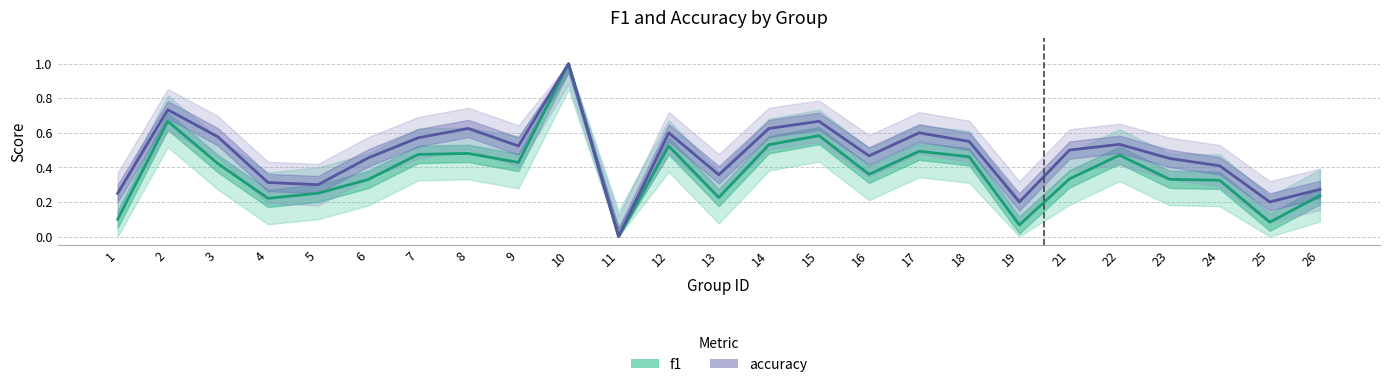

Reading right to left, extract all data points from this chart.

f1: 0.2	0.1	0.3	0.3	0.5	0.3	0.1	0.5	0.5	0.4	0.6	0.5	0.2	0.5	0.0	1.0	0.4	0.5	0.5	0.3	0.3	0.2	0.4	0.7	0.1
accuracy: 0.3	0.2	0.4	0.5	0.5	0.5	0.2	0.6	0.6	0.5	0.7	0.6	0.4	0.6	0.0	1.0	0.5	0.6	0.6	0.5	0.3	0.3	0.6	0.7	0.2